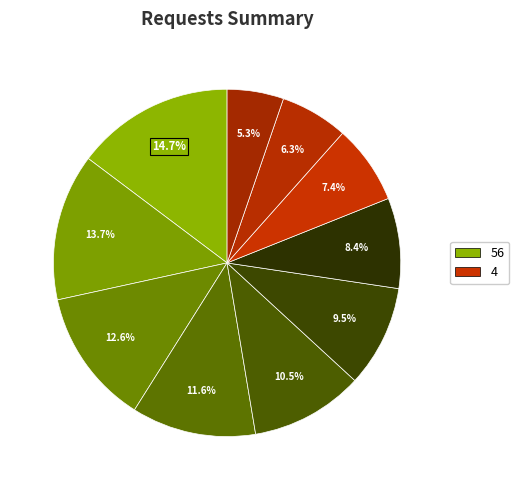

How many slices are in this pie chart?

10